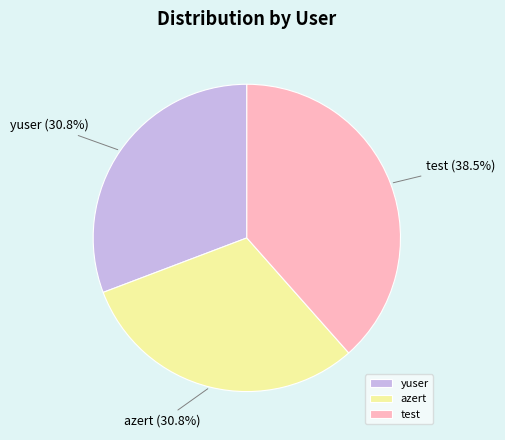

Which has a higher value, test or yuser?

test